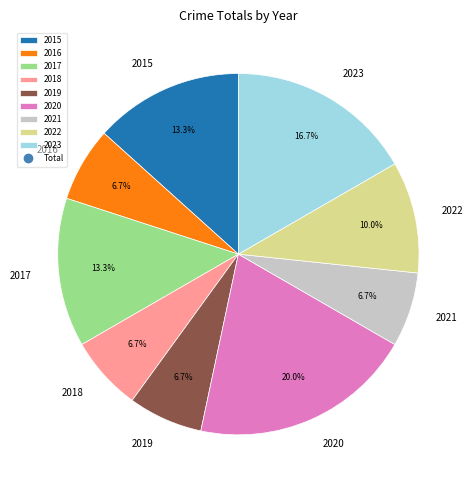

To the nearest percent, what is the average slice percentage?

11%